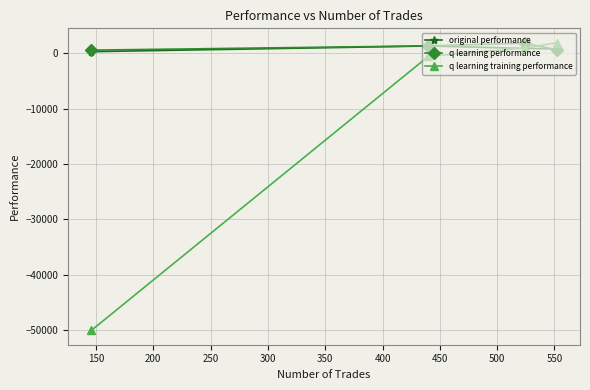

True or false: original performance has more than 2 points higher than both neighbors.

False